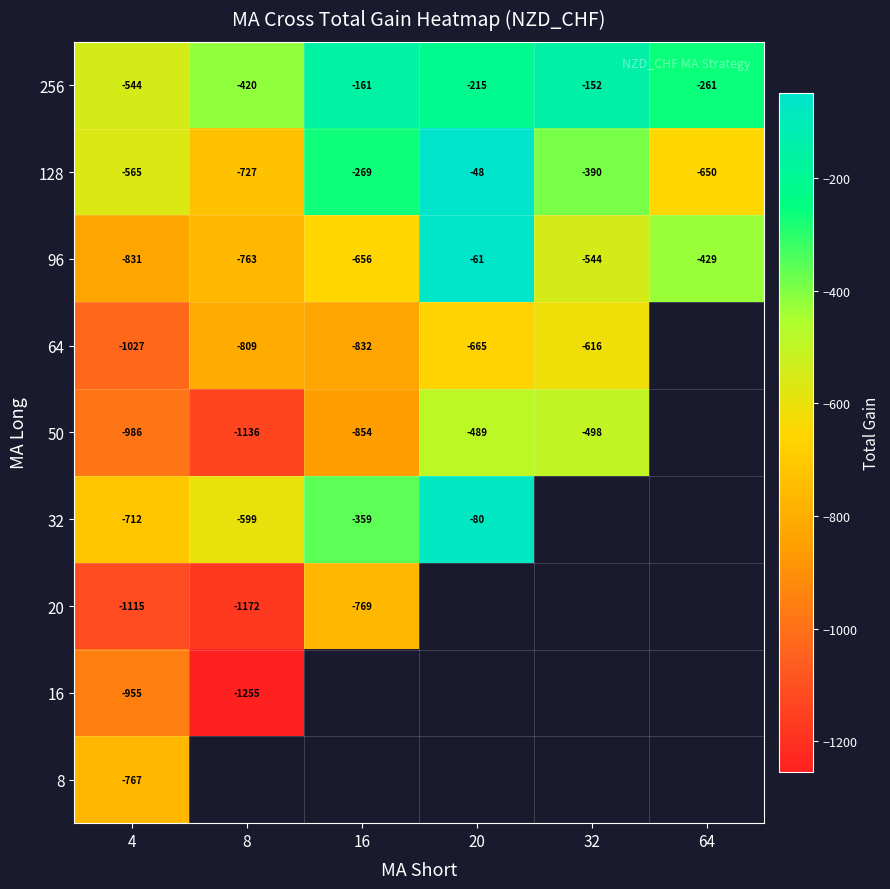

Which category has the lowest value across all series?

8